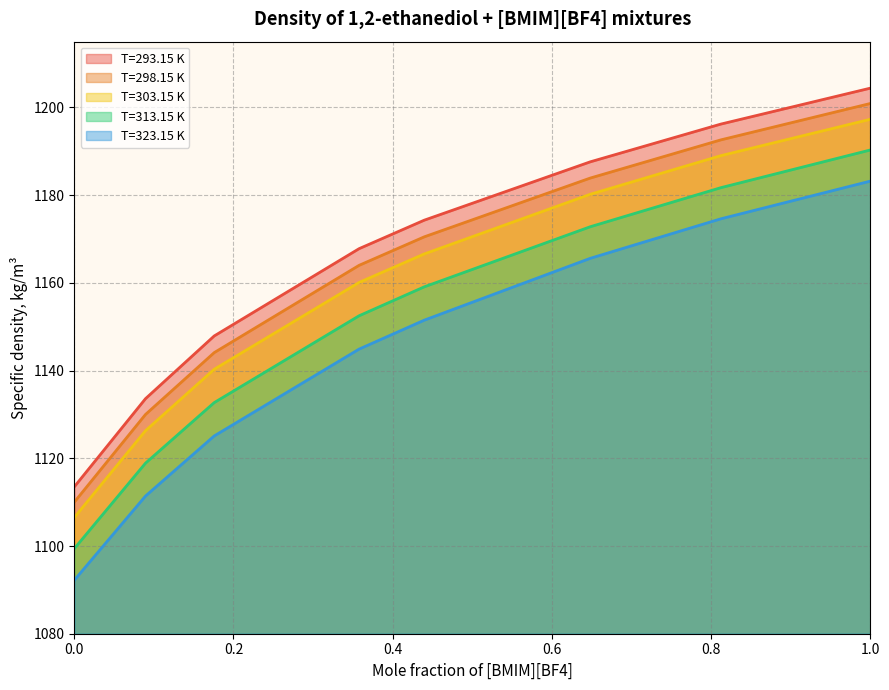

The T=323.15 K series shows 604.3 at 0.3578. True or false?

False